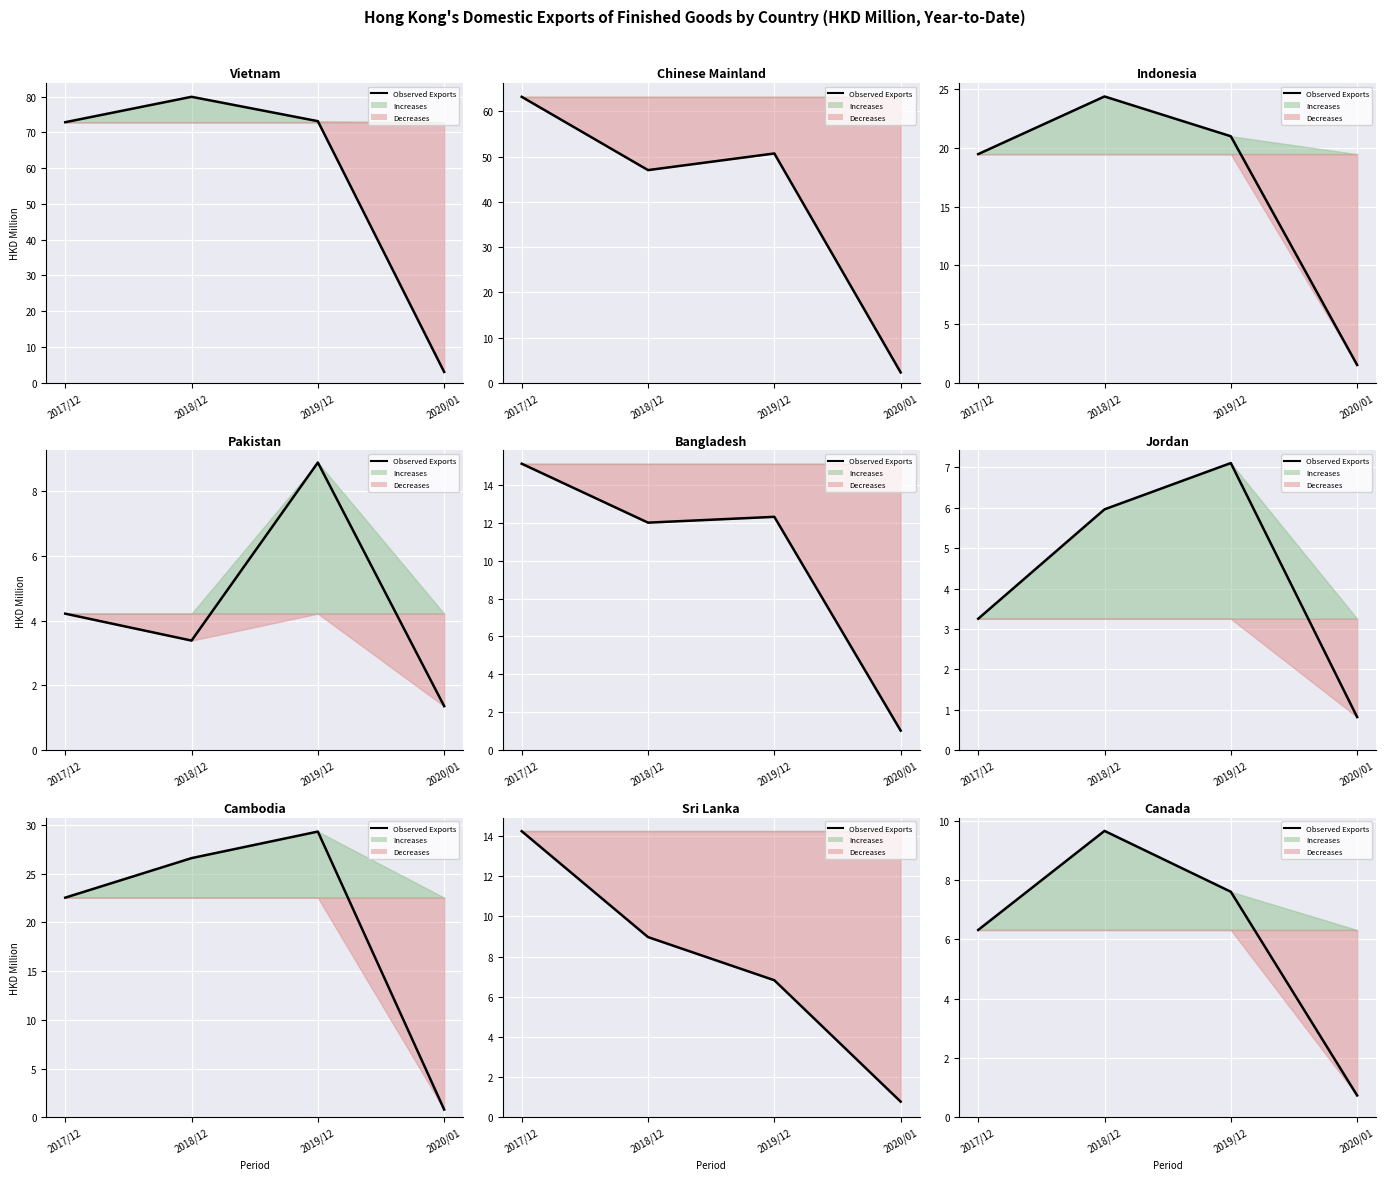

What is the minimum value shown in the chart?

0.7